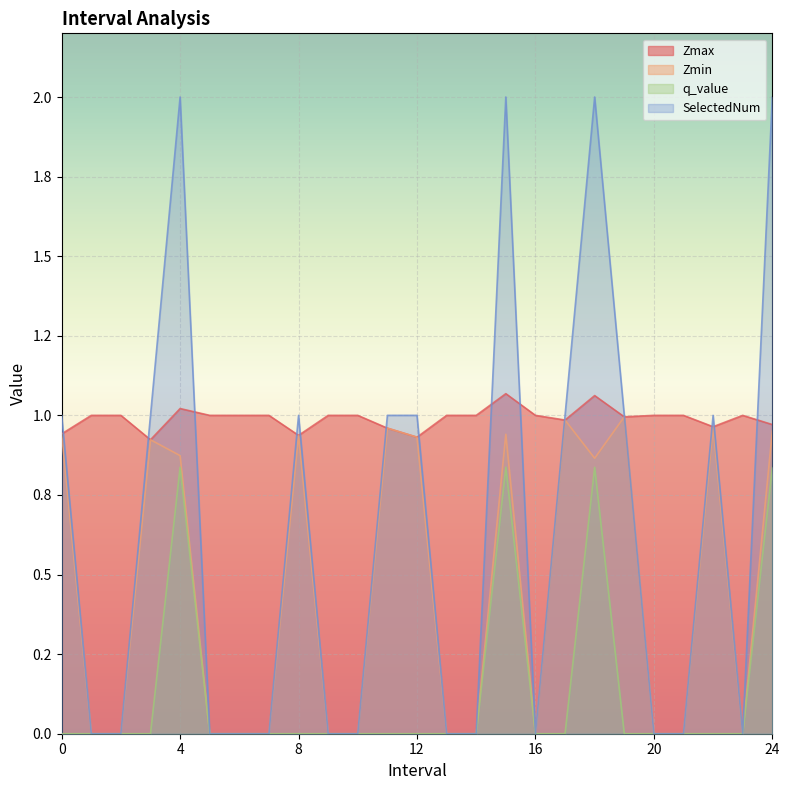

Does the chart display data point markers on the line(s)?

No